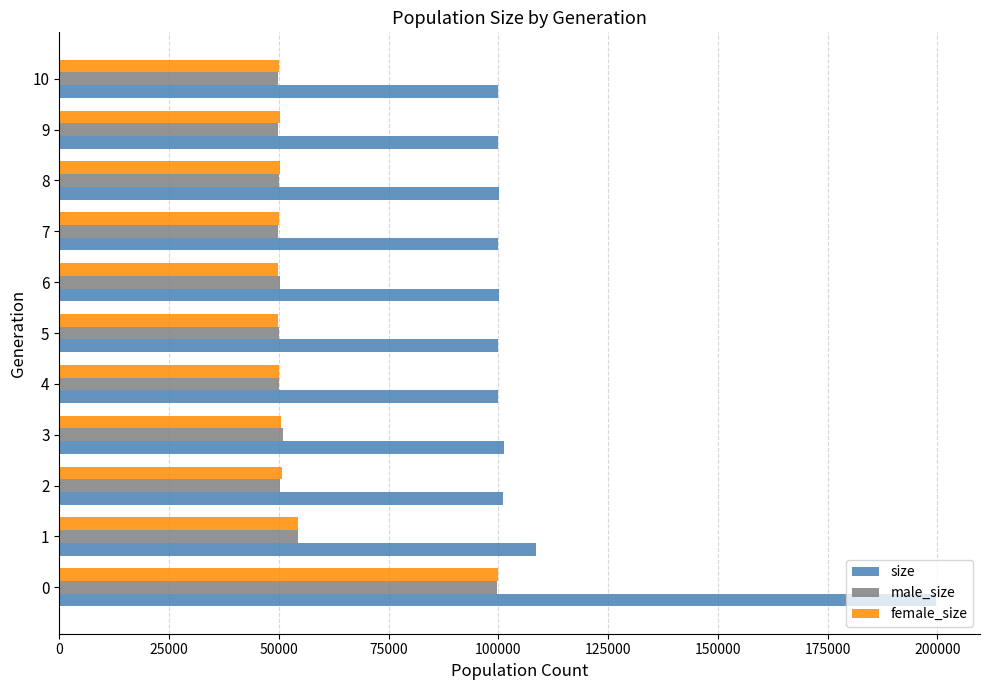

Is the value of male_size at 1 greater than the value of size at 1?

No